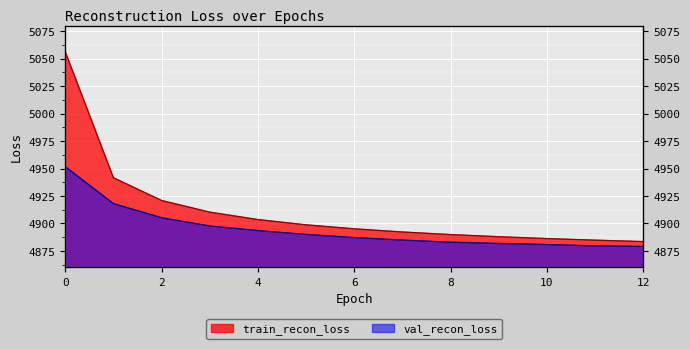

True or false: train_recon_loss has more than 1 interior local peaks.

False